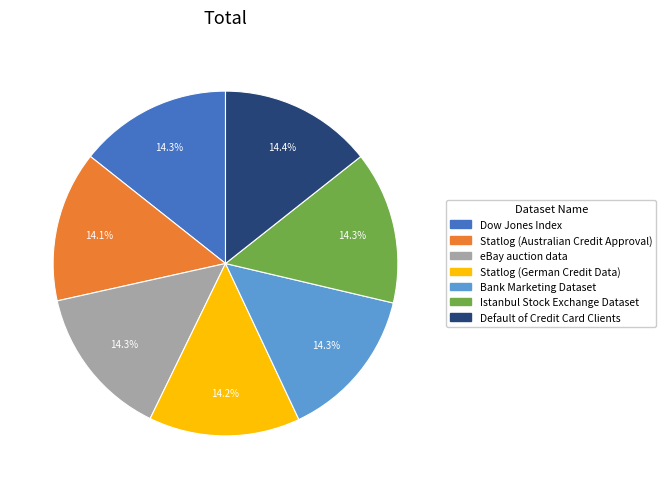

Does Statlog (Australian Credit Approval) represent more than half of the total?

No